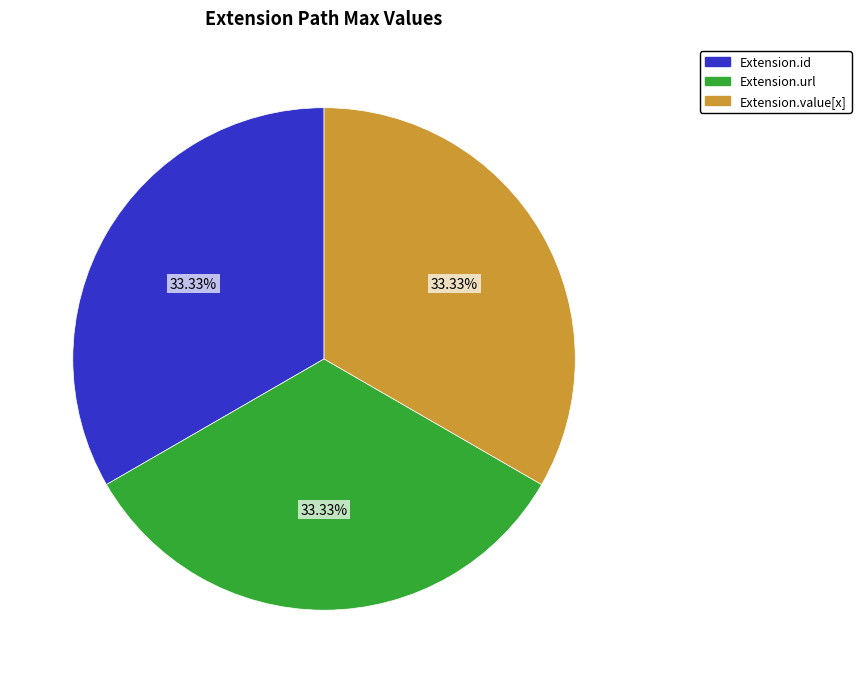

Do Extension.url and Extension.value[x] together represent more than half of the pie?

Yes